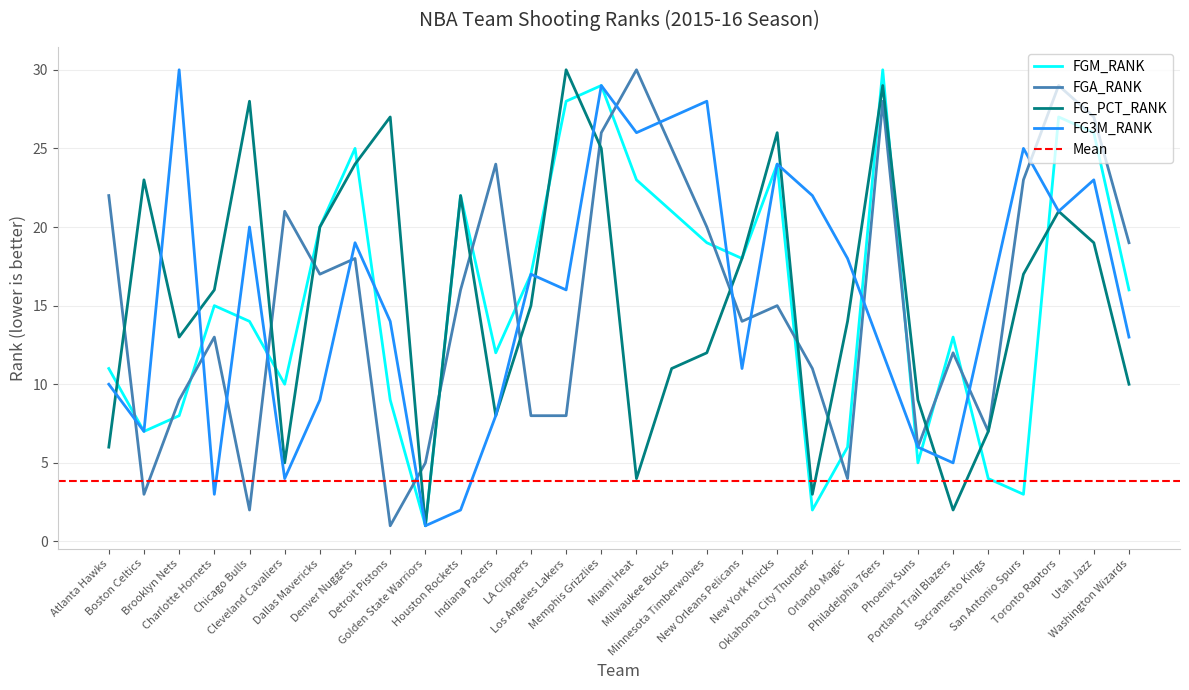

Which series ends up on top after the final intersection of FGA_RANK and FG3M_RANK?

FGA_RANK